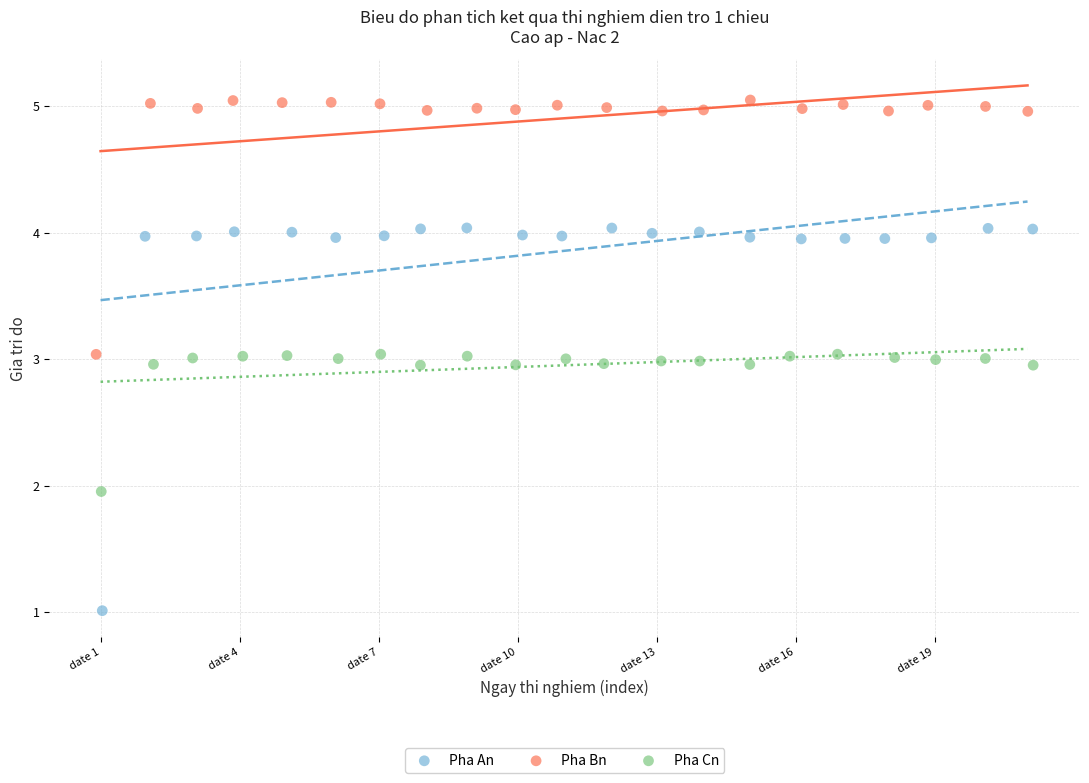

Which series has the widest spread of Y values?

Pha An